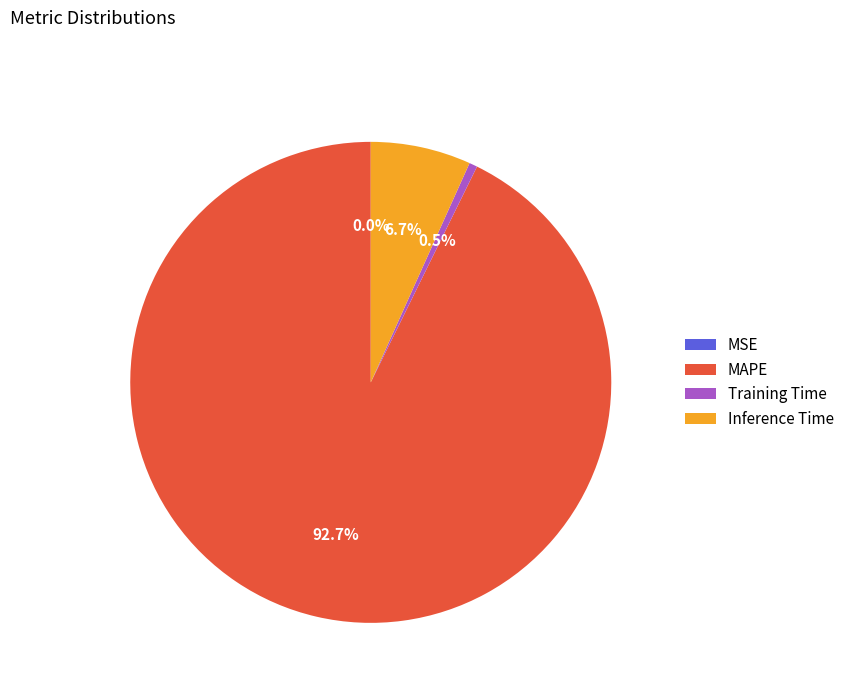

Combined, what portion of the pie is MAPE and Inference Time?

99.5%